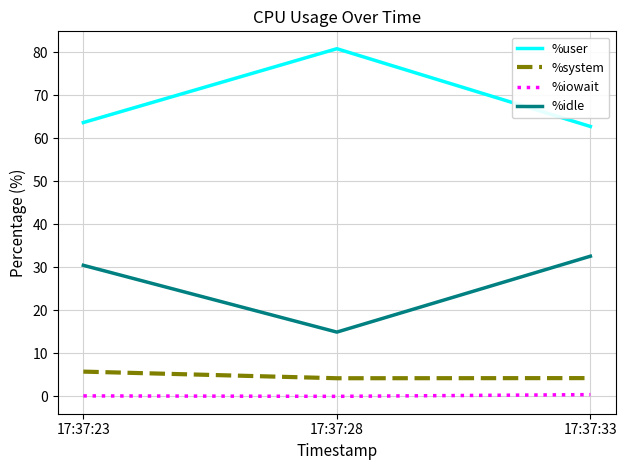

What is the sum of all %user values?

207.3